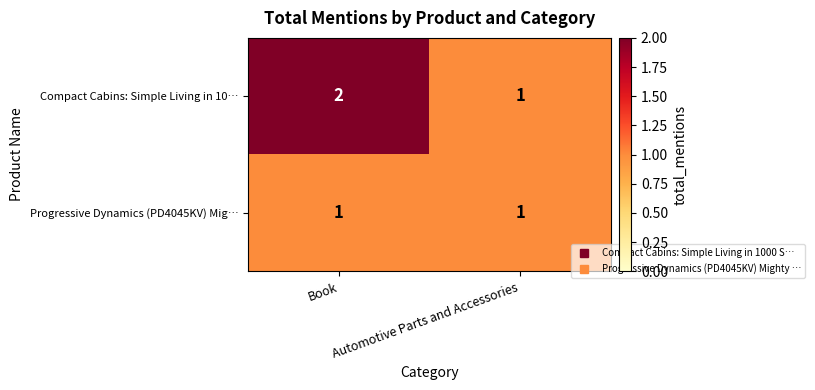

What is the greatest value displayed?

2